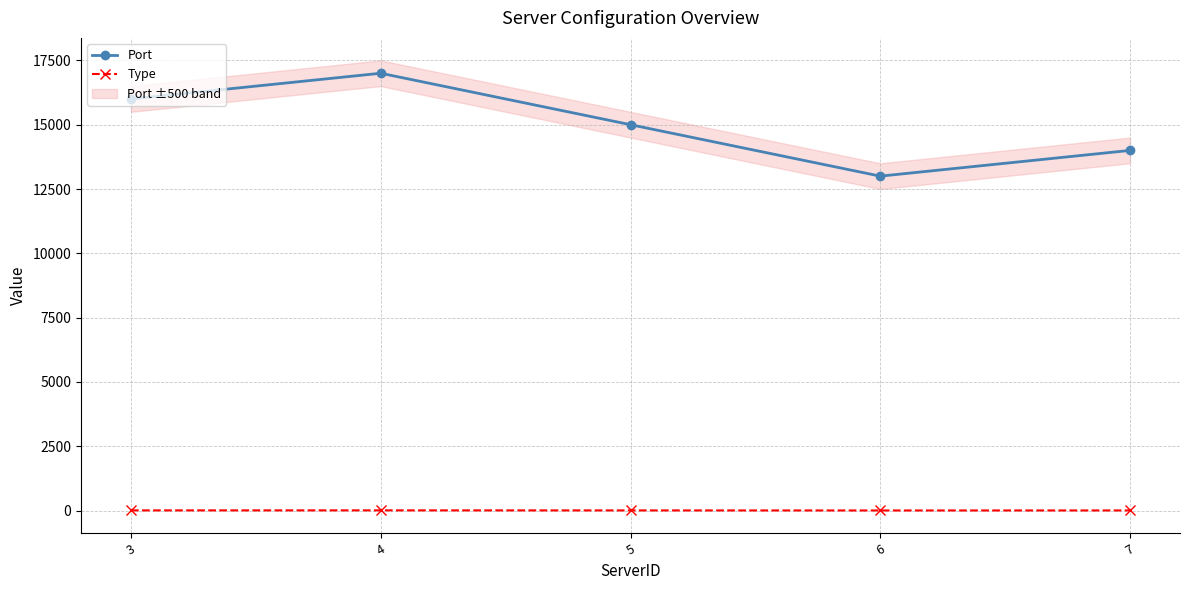

Where is the first local minimum for Type?

6